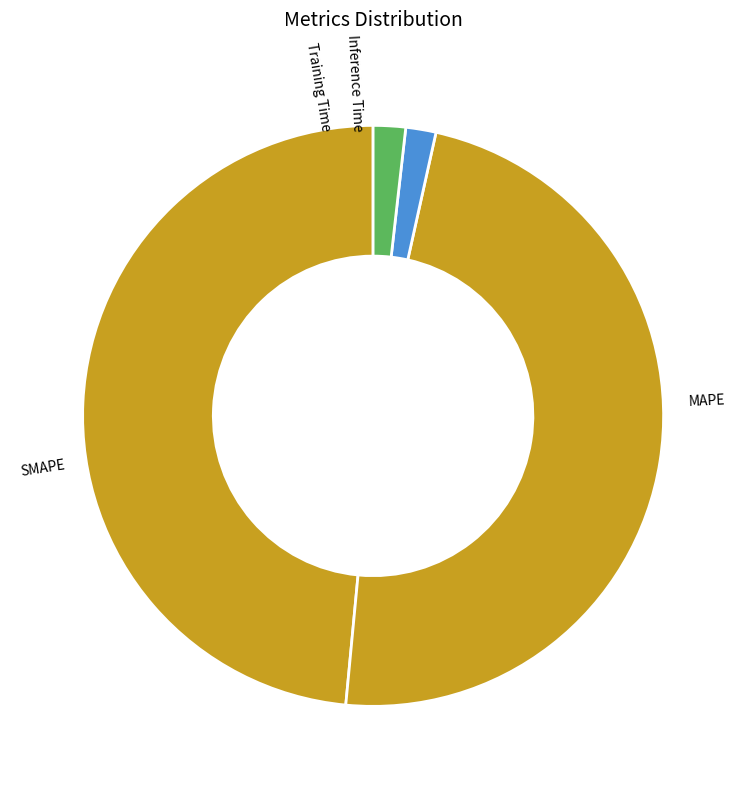

Rank the categories by value from highest to lowest.

MAPE, SMAPE, Inference Time, Training Time